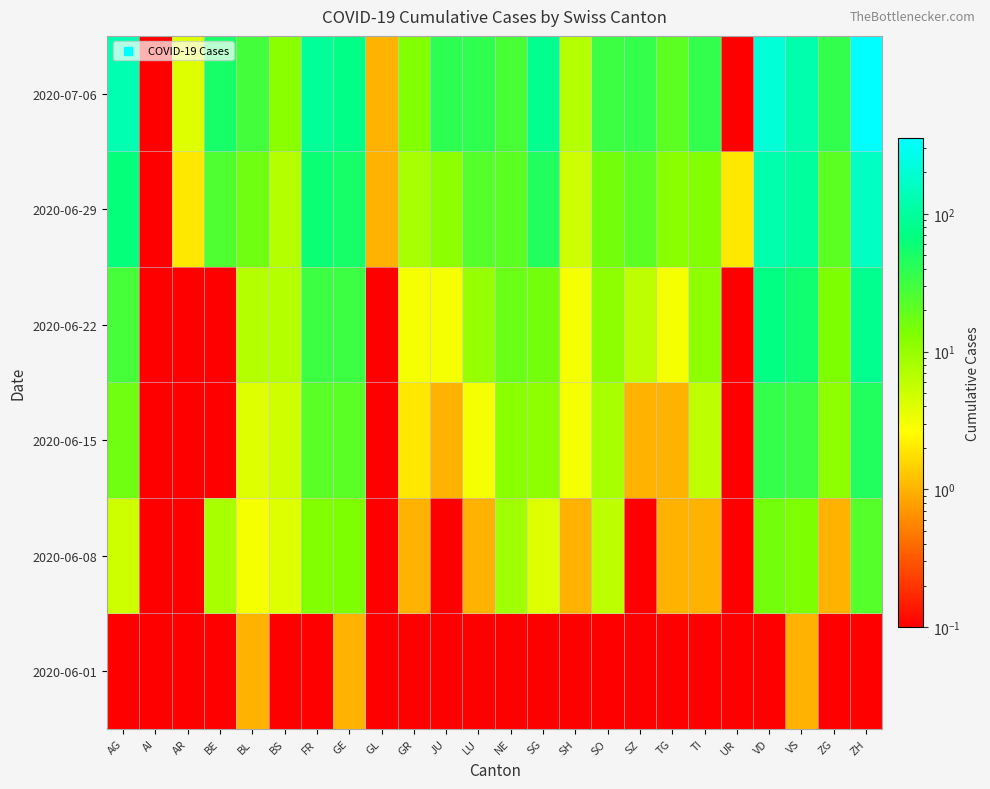

What is the greatest value displayed?

357.0